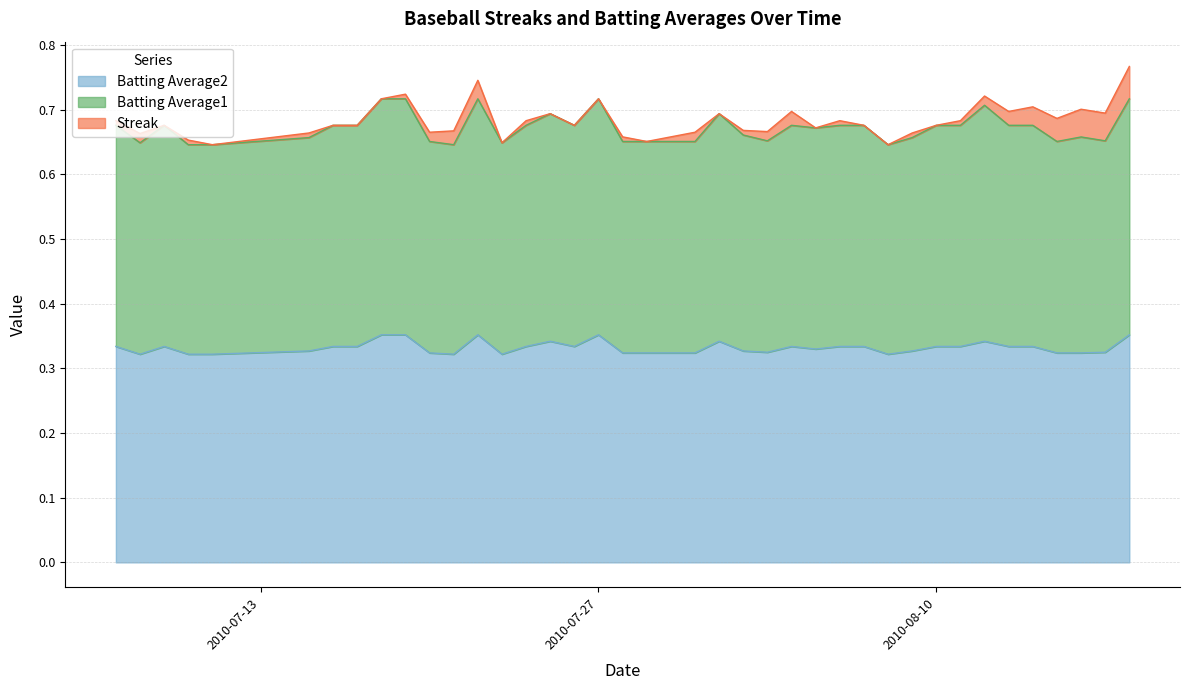

How many interior local valleys does the Batting Average2 series have?

7